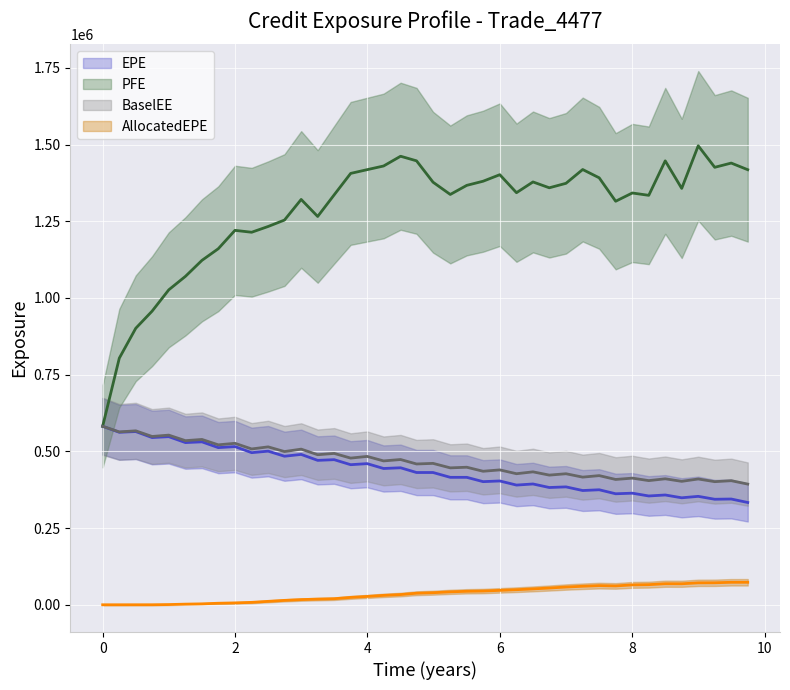

What is the total value across all series at 10?

2195416.6